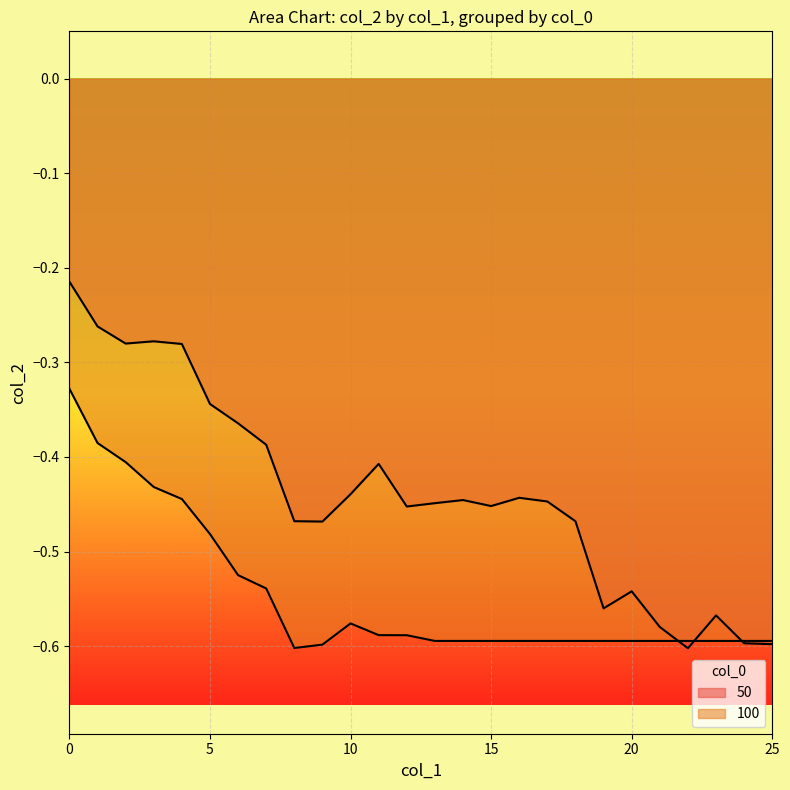

How many lines are shown in the chart?

2